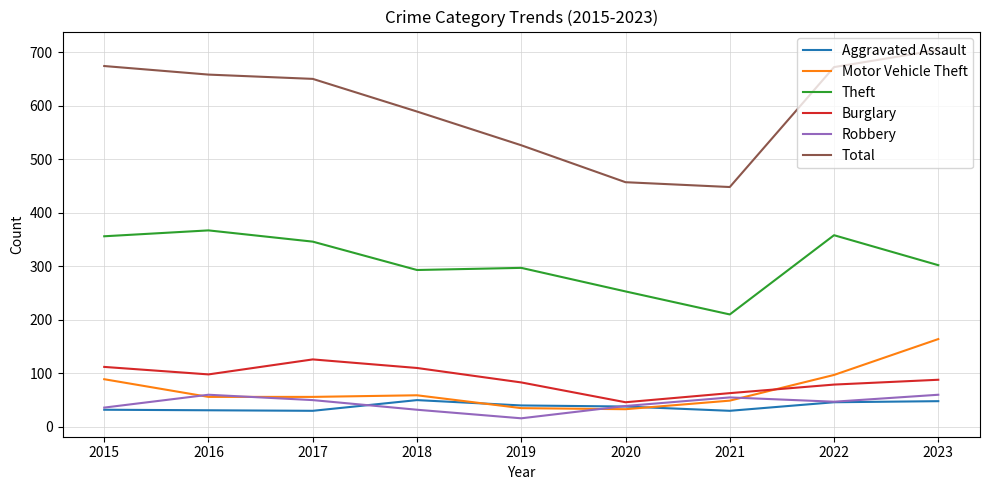

What is the sum of the Robbery values at 2016 and 2022?

107